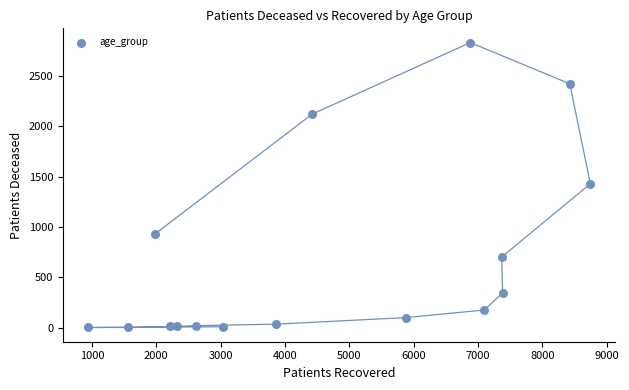

What is the range of X values (max minus min)?

7805